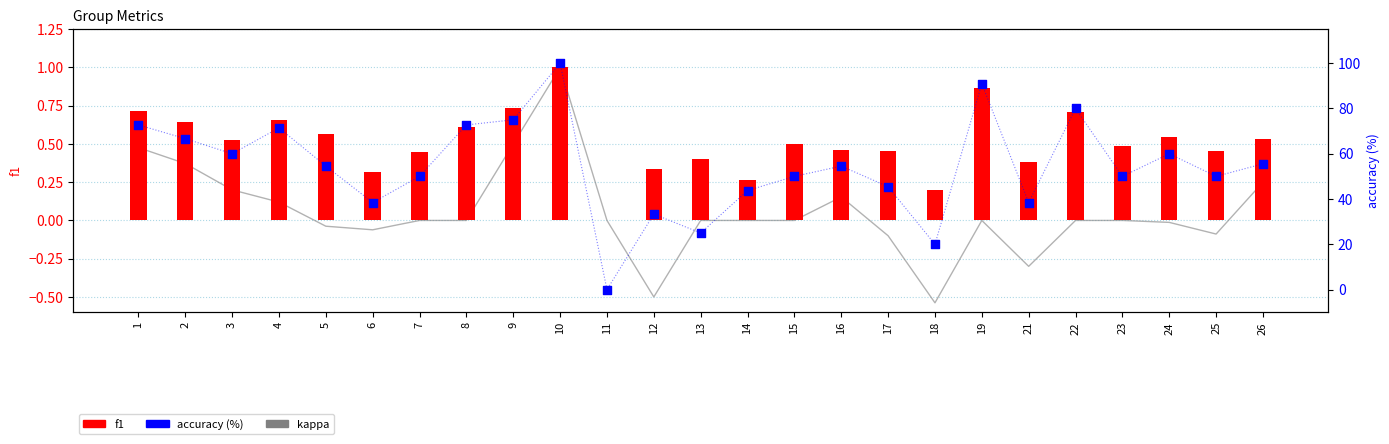

Which series contains the highest Y value?

accuracy (%)